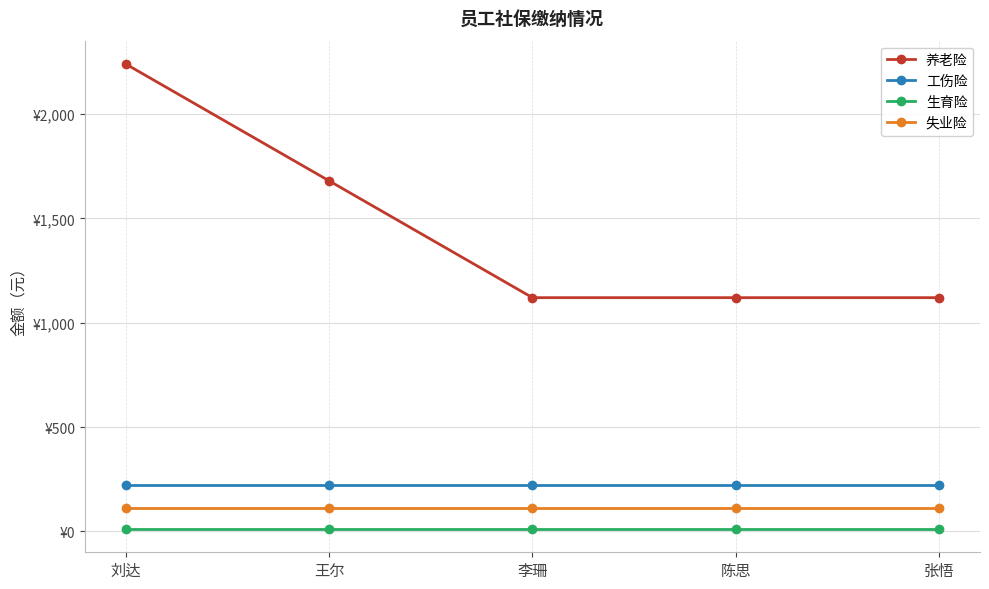

What are all the series names shown in the legend?

养老险, 工伤险, 生育险, 失业险